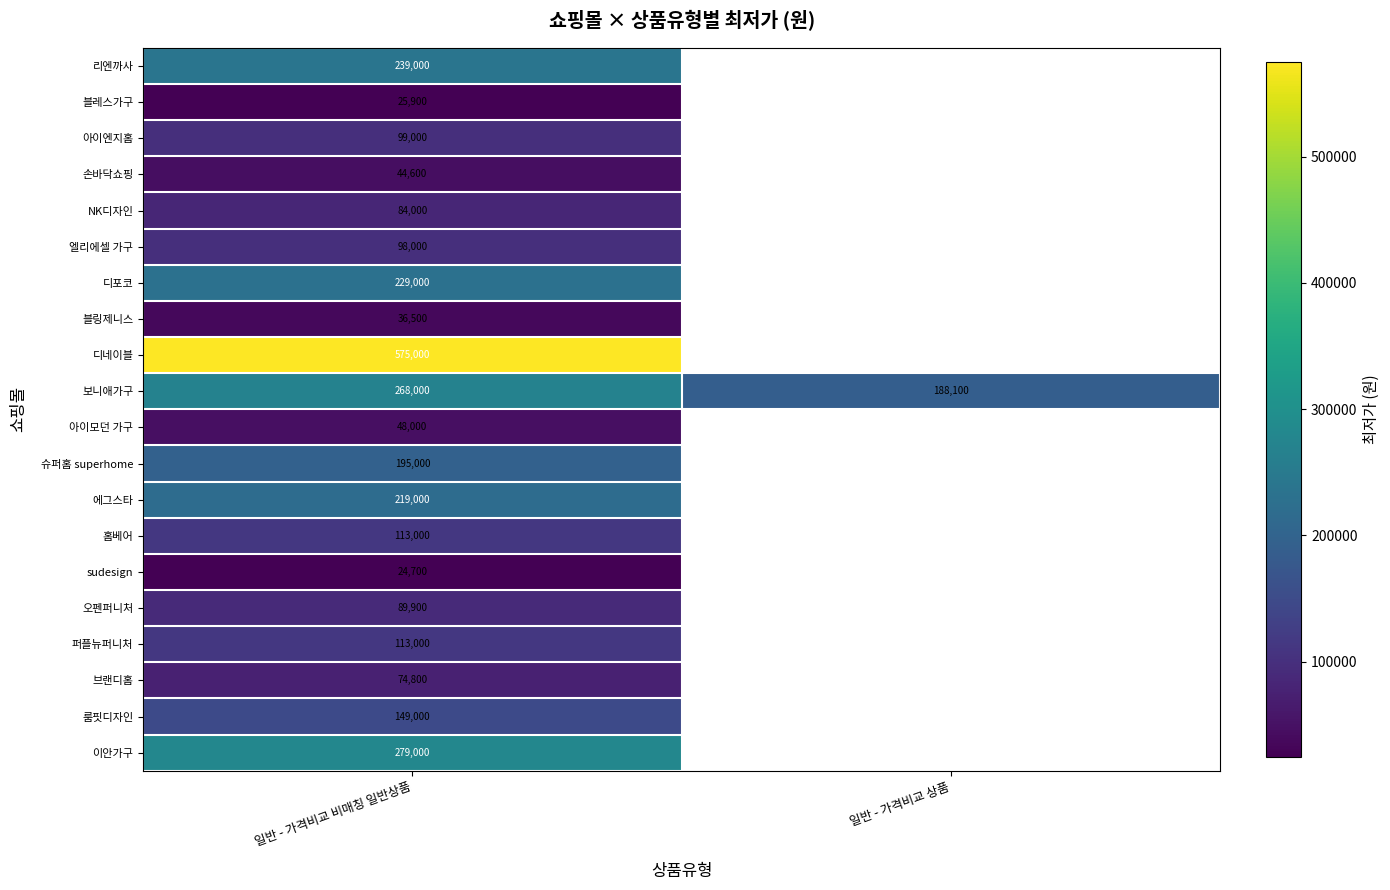

Which category has the lowest value in the 보니애가구 series?

일반 - 가격비교 상품